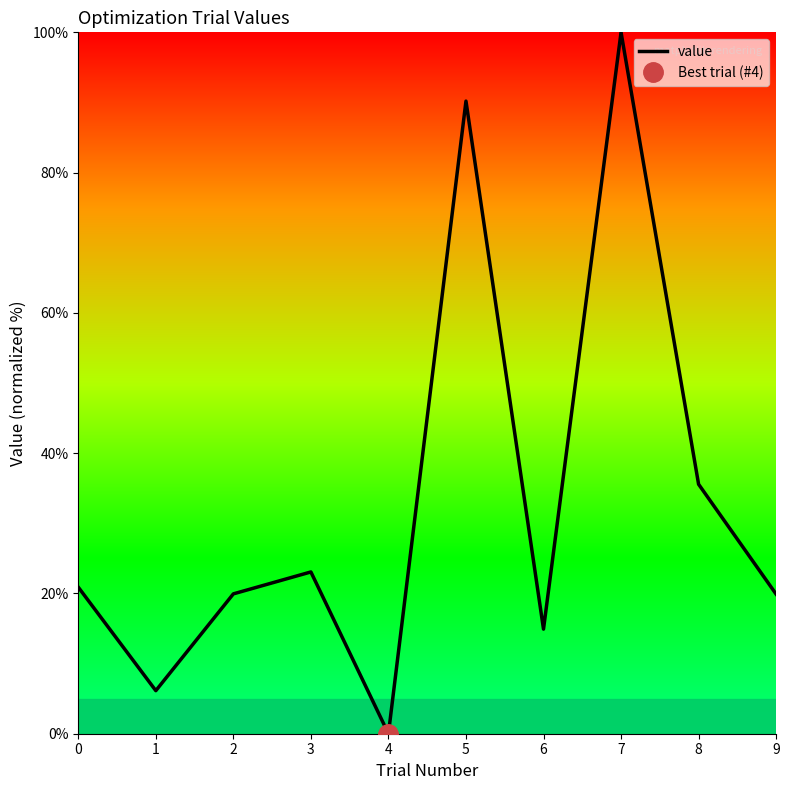

True or false: the data shows 6.1 at 1.

True